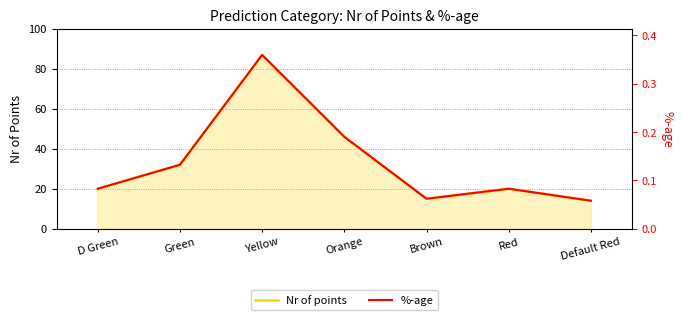

True or false: %-age and Nr of points intersect in this chart.

False